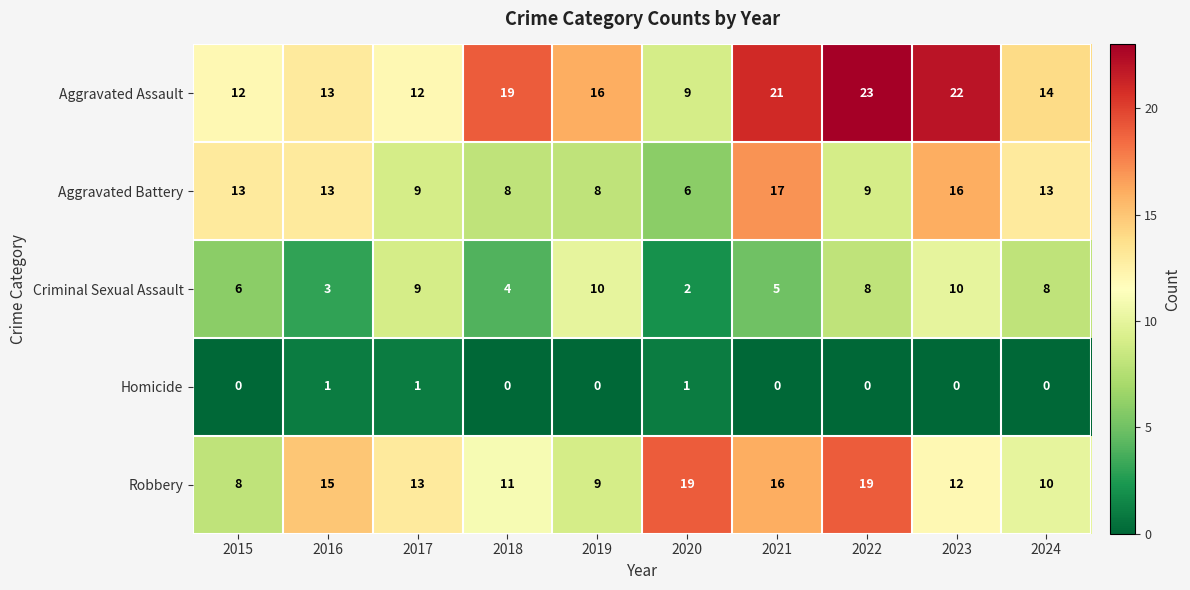

Rank the series at 2021 from highest to lowest value.

Aggravated Assault, Aggravated Battery, Robbery, Criminal Sexual Assault, Homicide